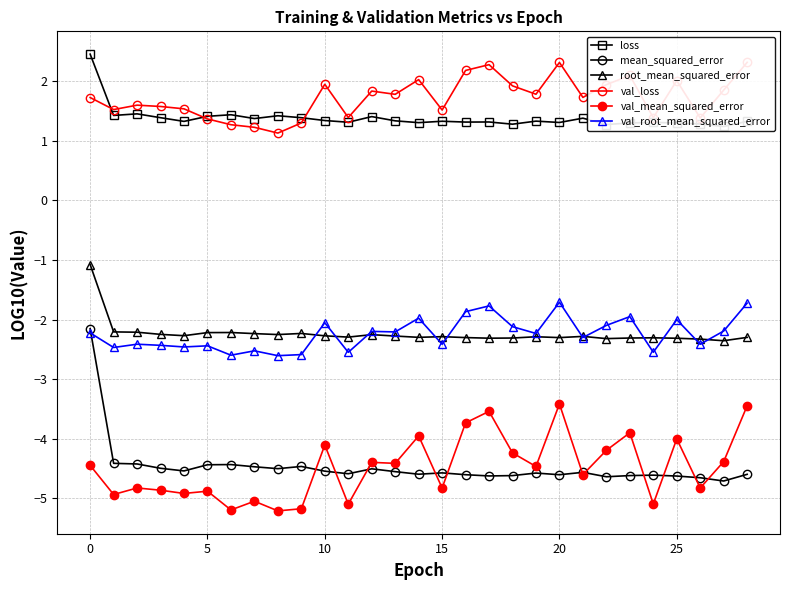

How many interior local valleys does the loss series have?

10